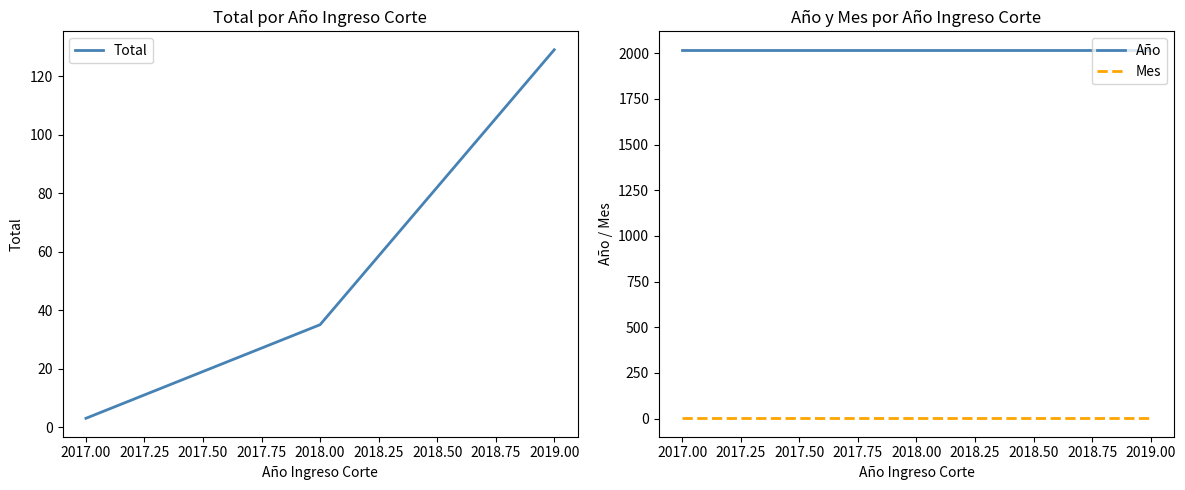

What is the value of the Año point at the 2nd from the left?

2019